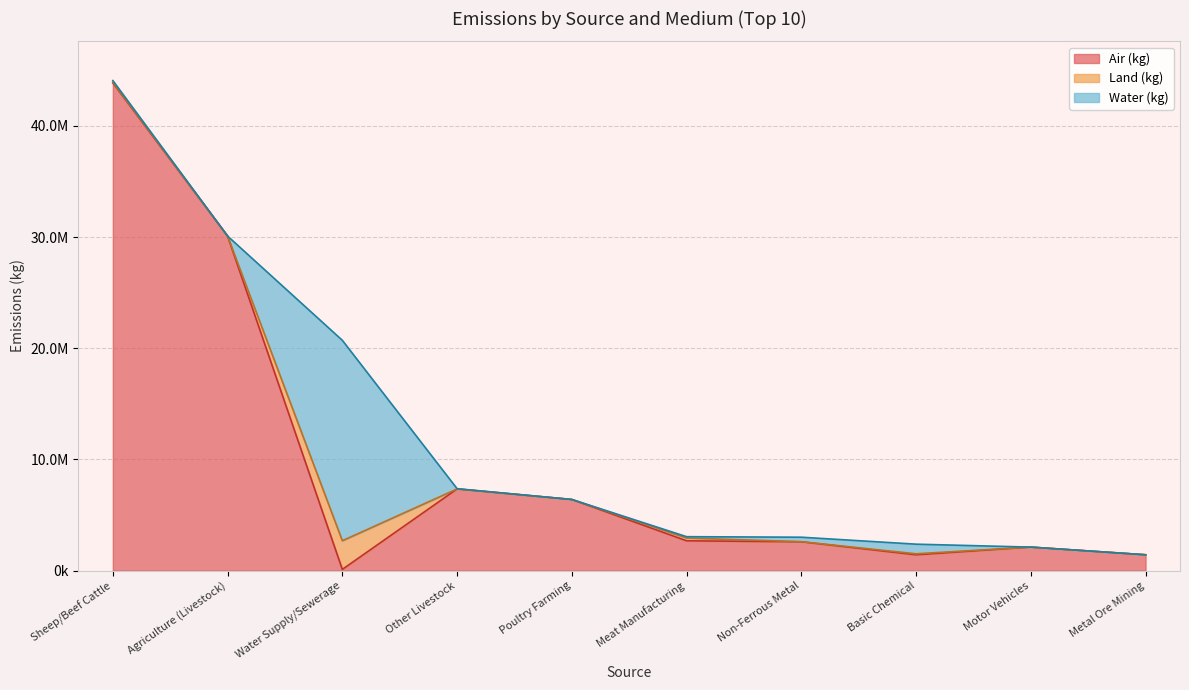

What are all the series names shown in the legend?

Air (kg), Land (kg), Water (kg)